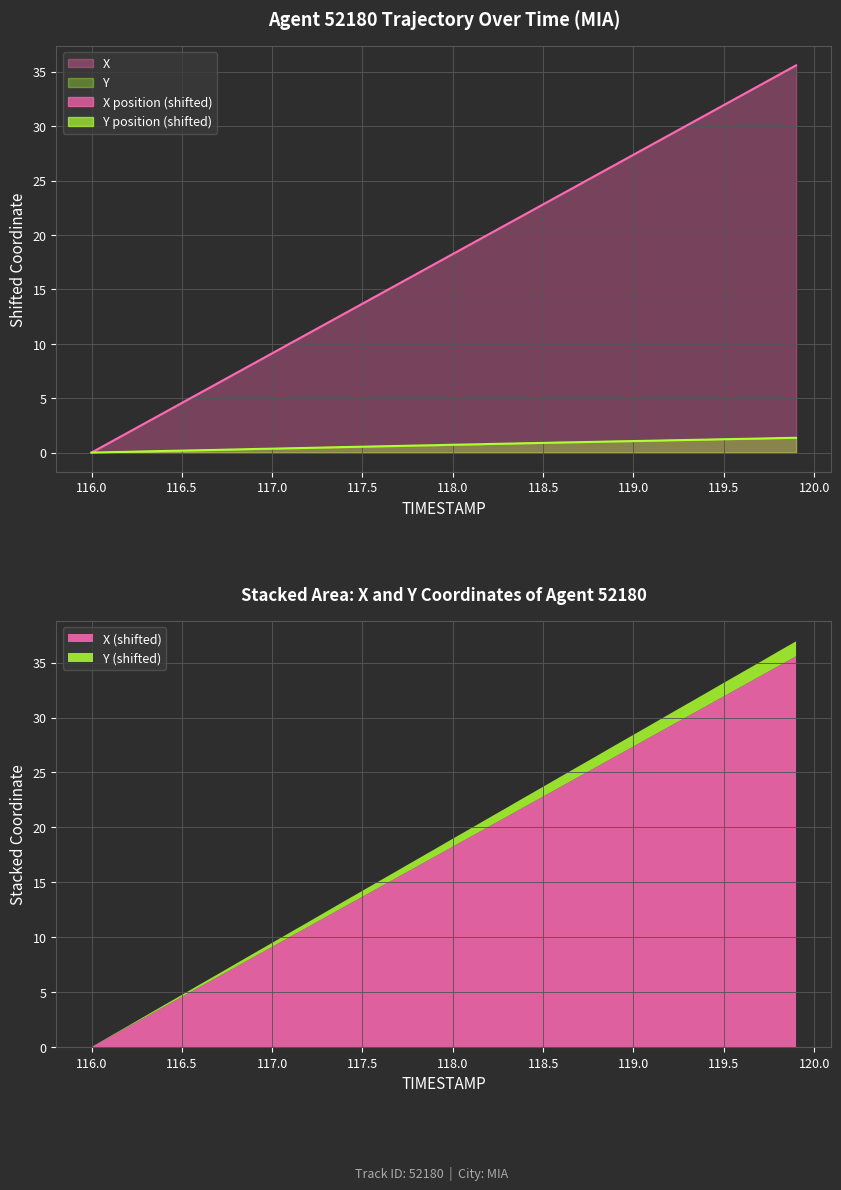

How many lines are shown in the chart?

2